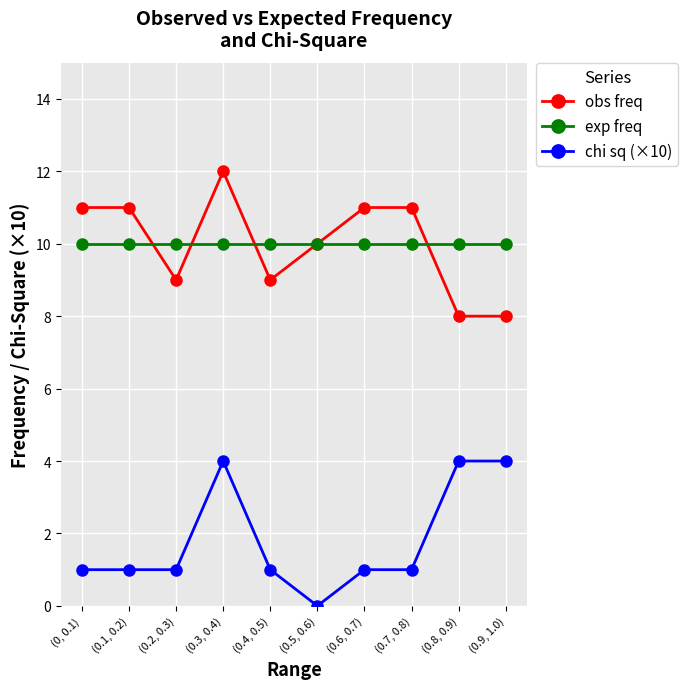

Rank the series by their maximum value, from highest to lowest.

obs freq, exp freq, chi sq (×10)